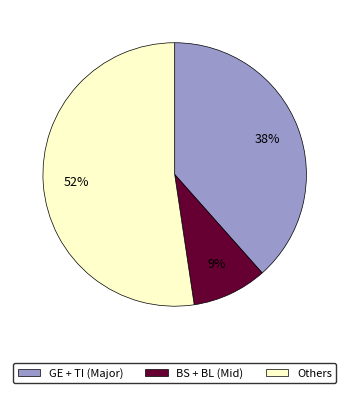

Does BS + BL (Mid) account for over 50% of the chart?

No